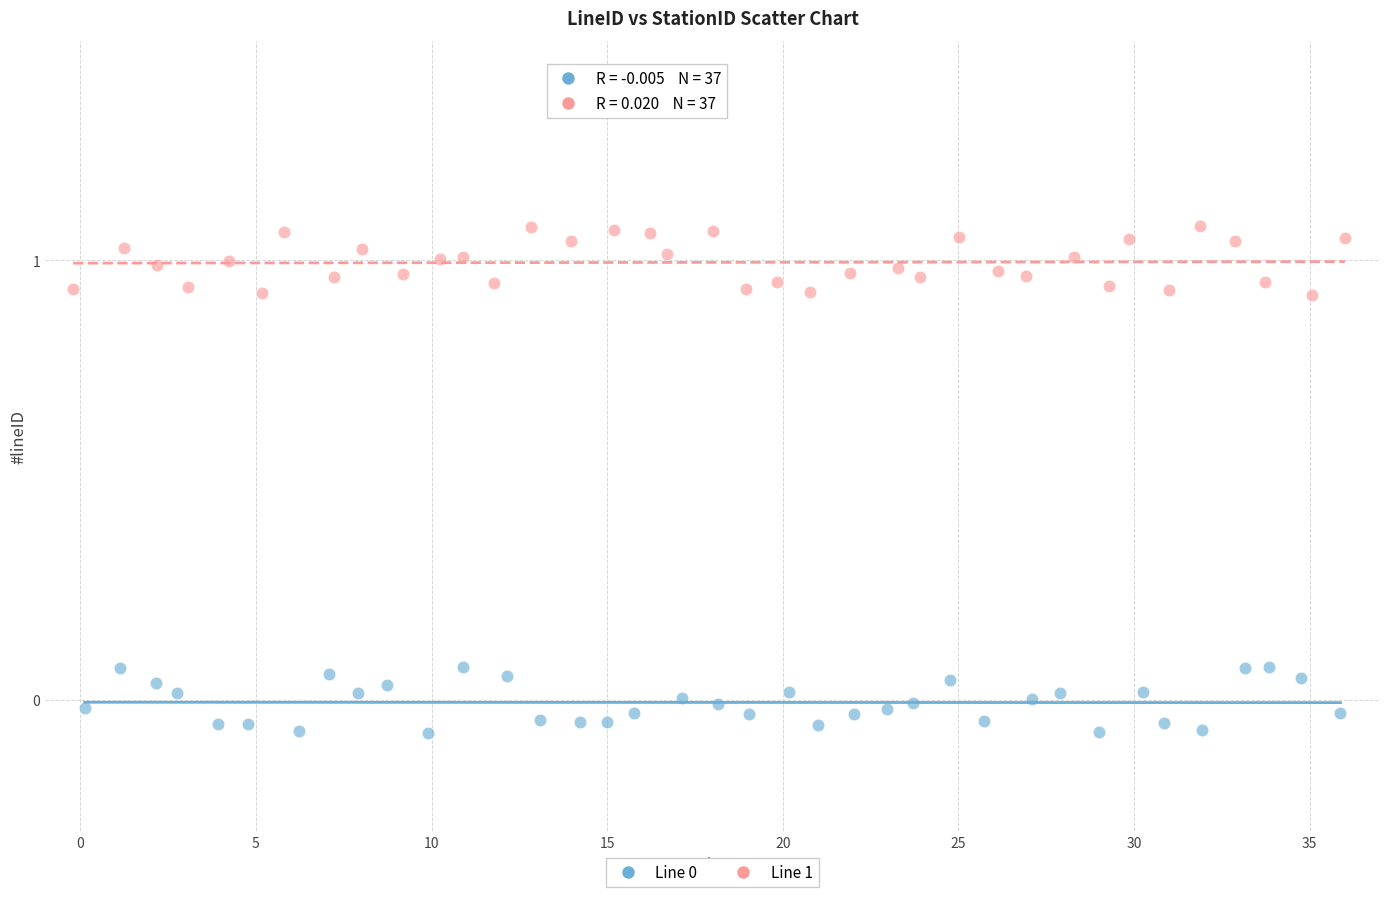

Which series contains the highest Y value?

Line 1